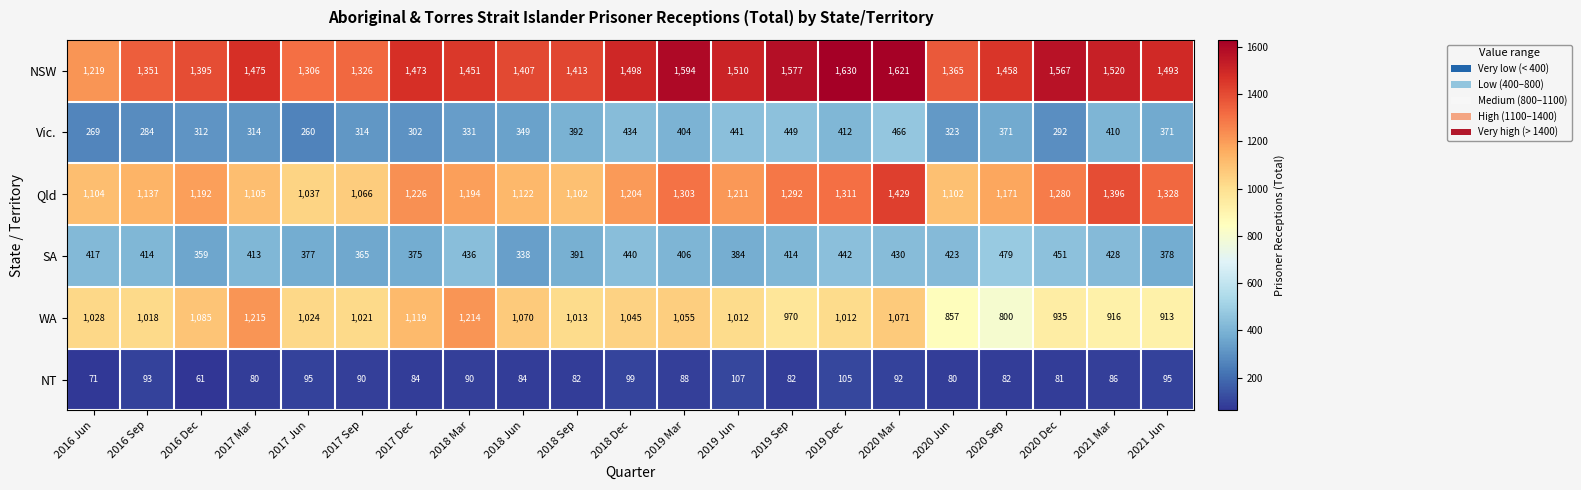

How many series are shown in this chart?

6